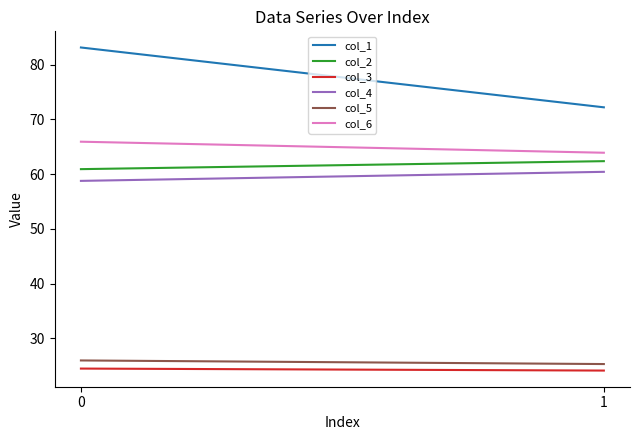

Is it true that col_1 equals 83.2 at 0?

True